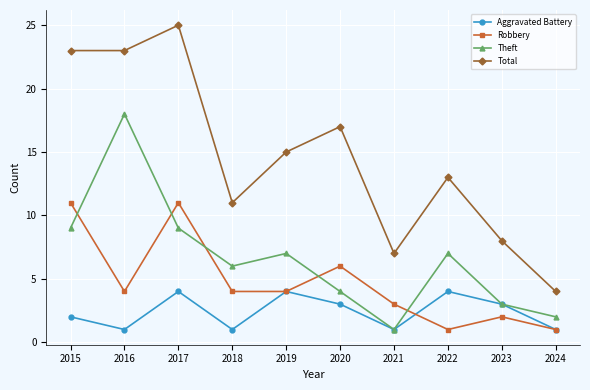

Which label corresponds to the largest value in the chart?

2017